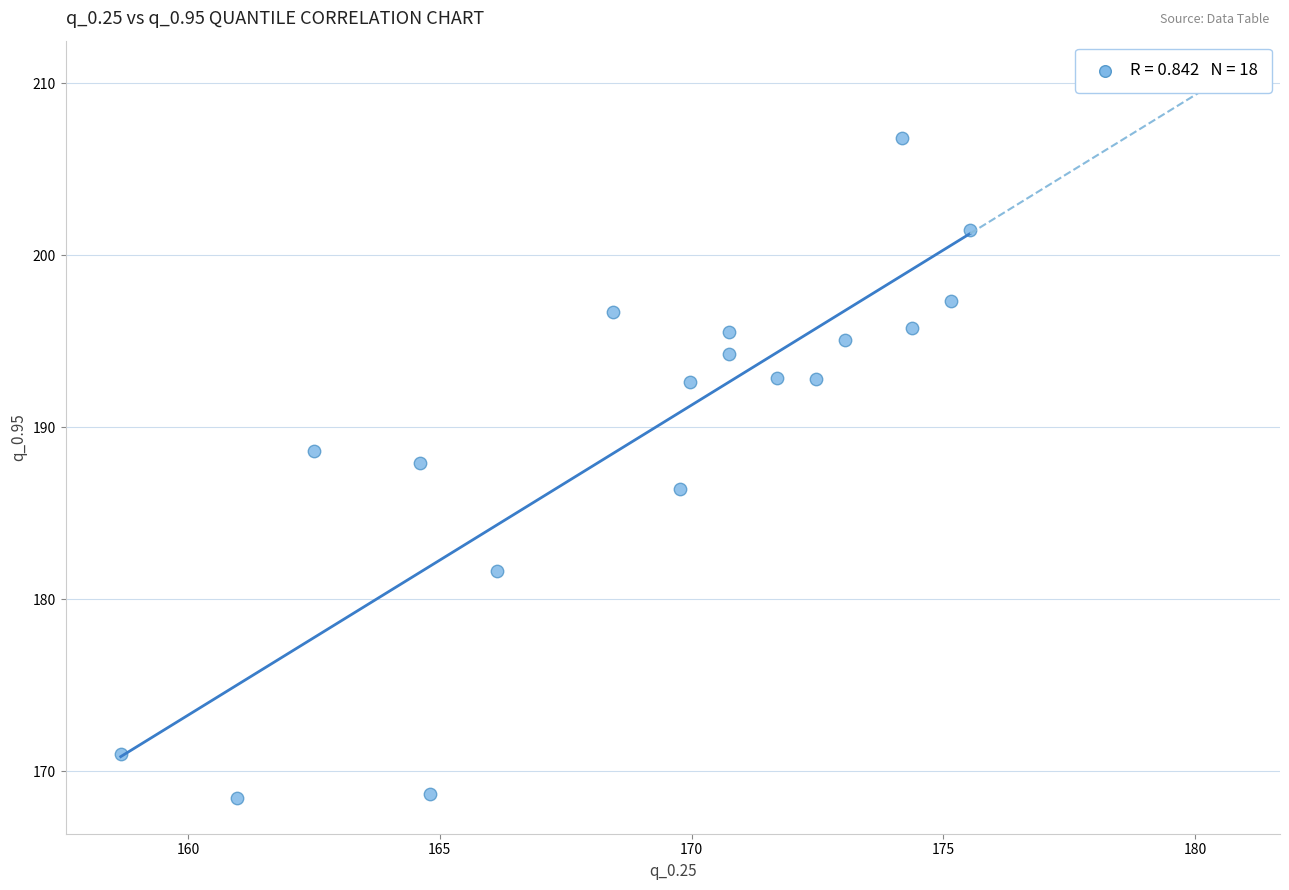

What is the range of Y values (max minus min)?

38.3